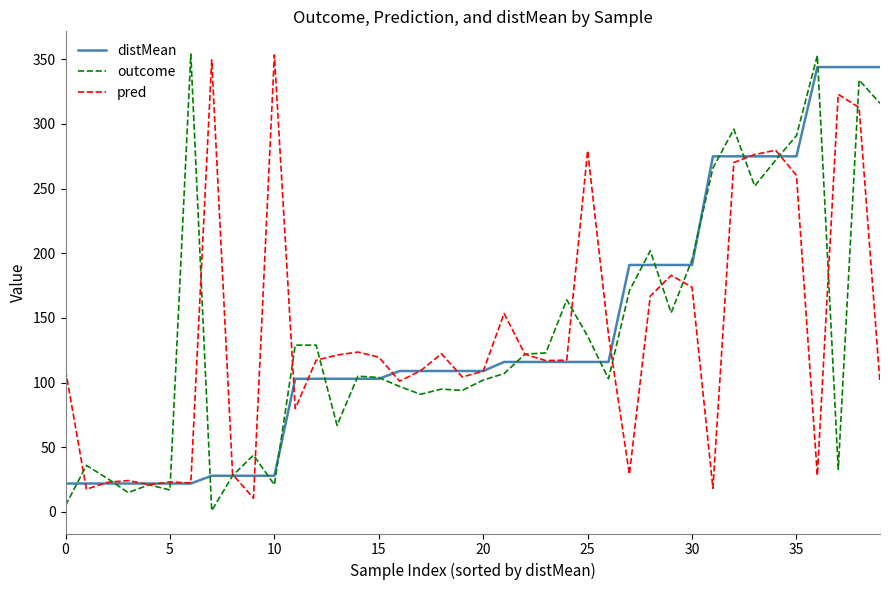

True or false: outcome has more than 1 interior local peaks.

True